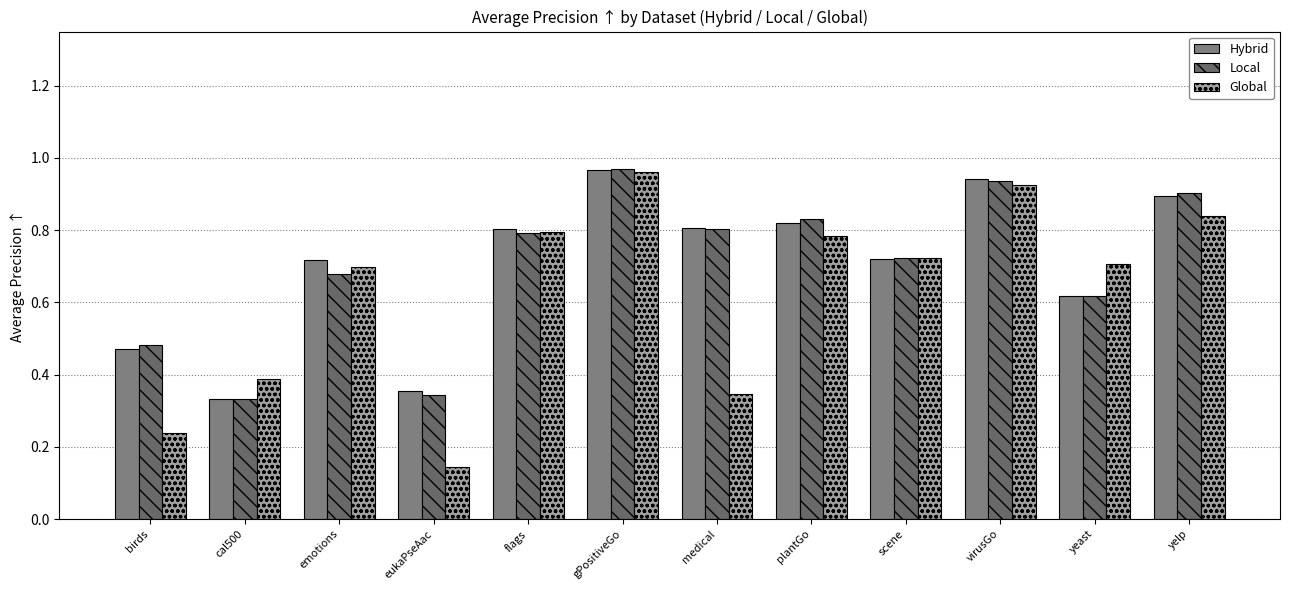

Rank the series by their maximum value, from highest to lowest.

Local, Hybrid, Global